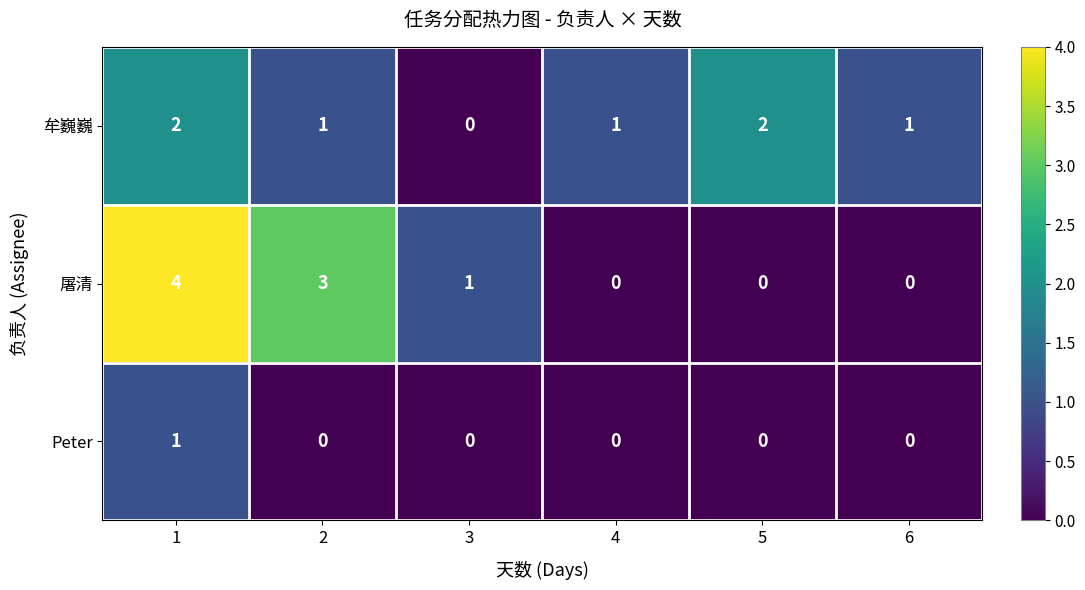

Which series has the largest range (max minus min)?

屠清